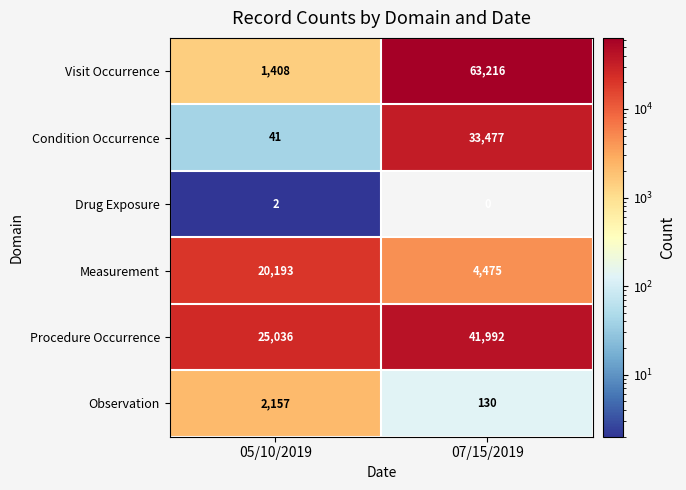

What value does the Visit Occurrence series have at 07/15/2019?

63216